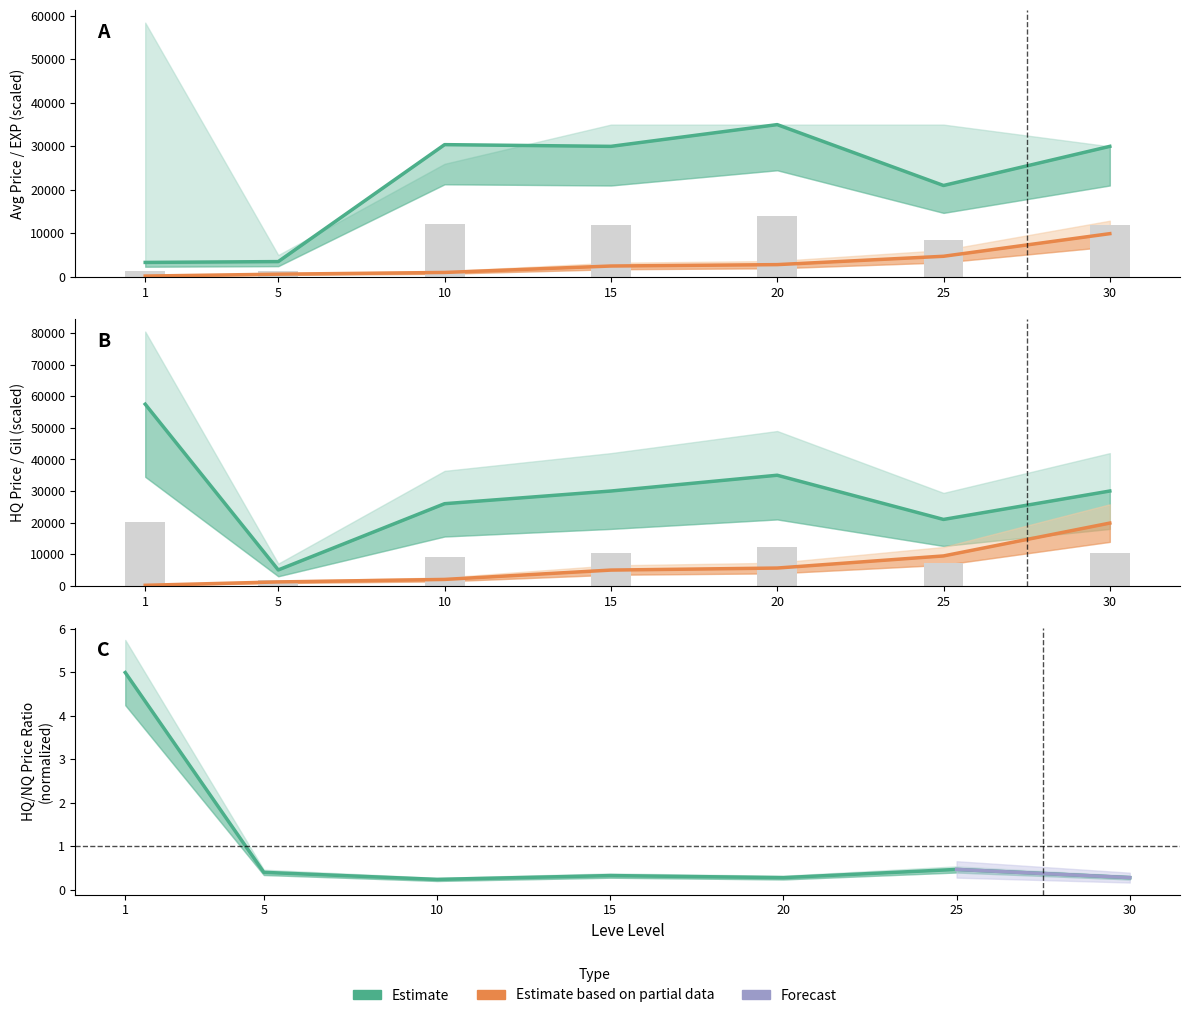

At how many categories does at least one series exceed 13466?

1